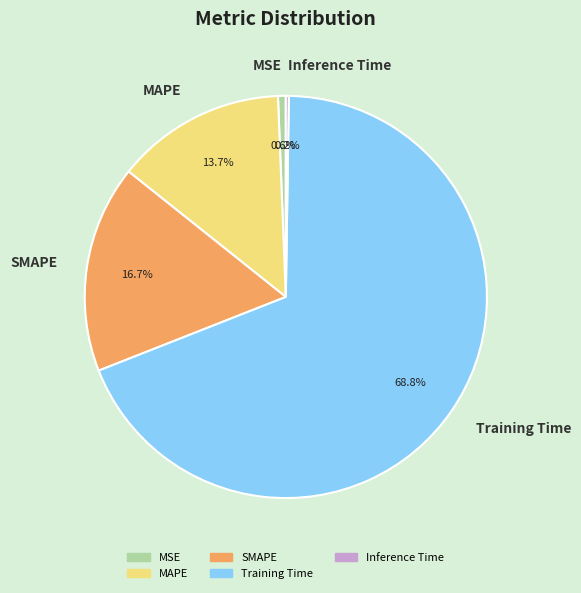

Is it true that MSE is 14% of the pie?

False